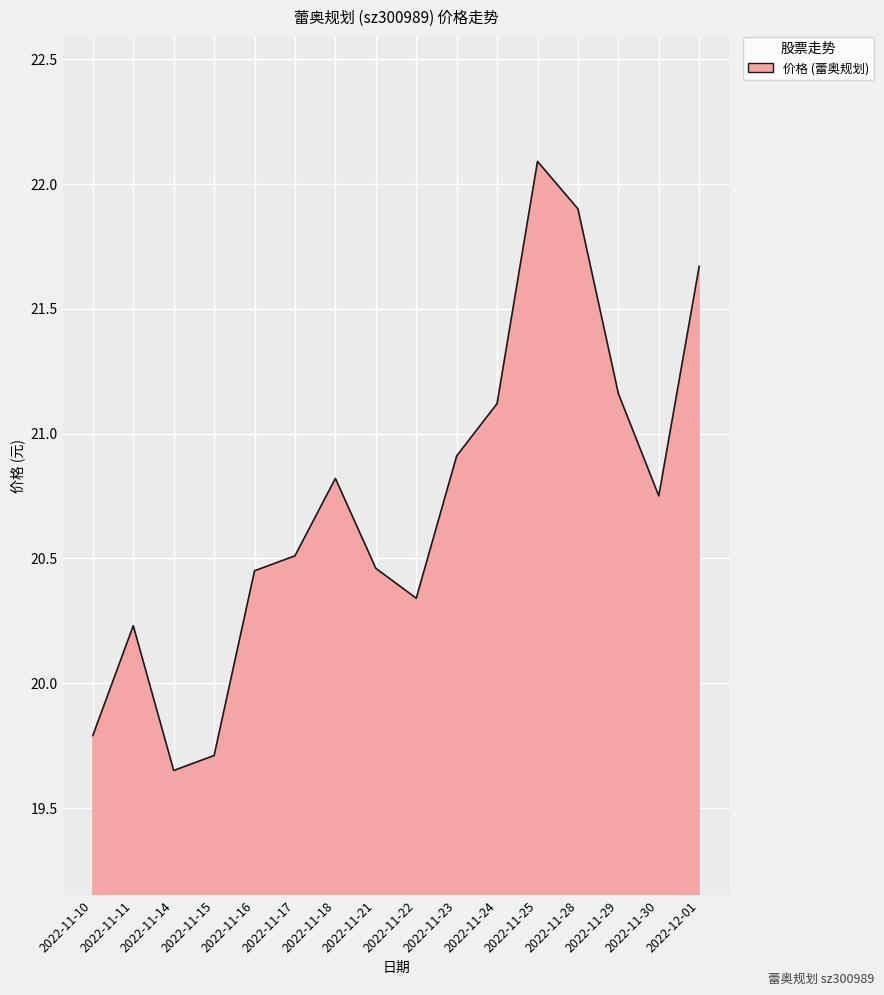

What is the ratio of the value at 2022-11-17 to the value at 2022-11-18?

1.0